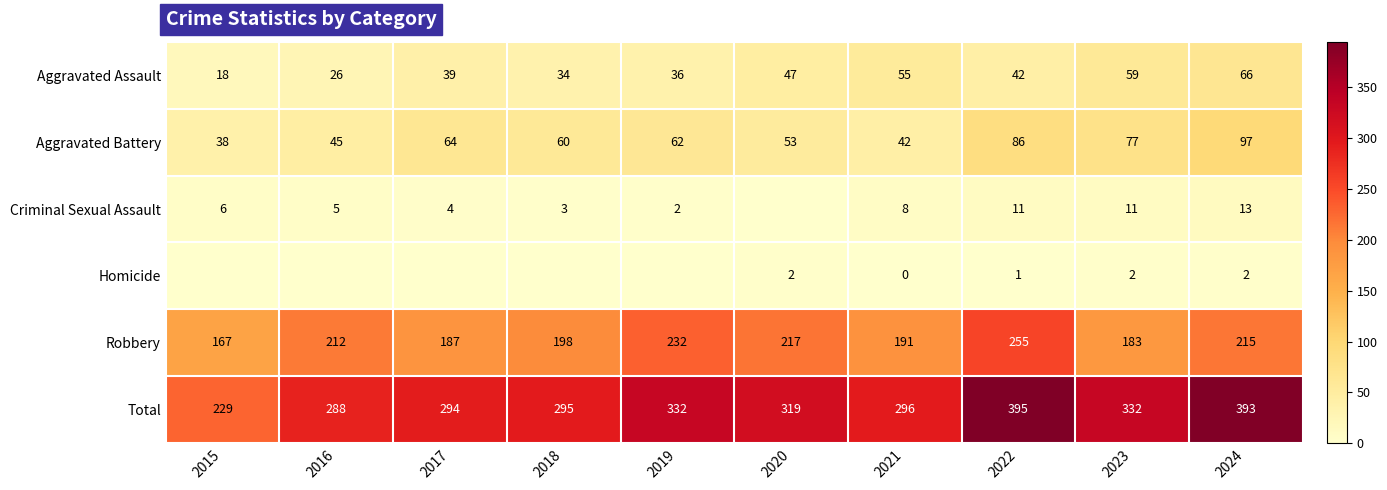

What is the lowest value of the Robbery series?

167